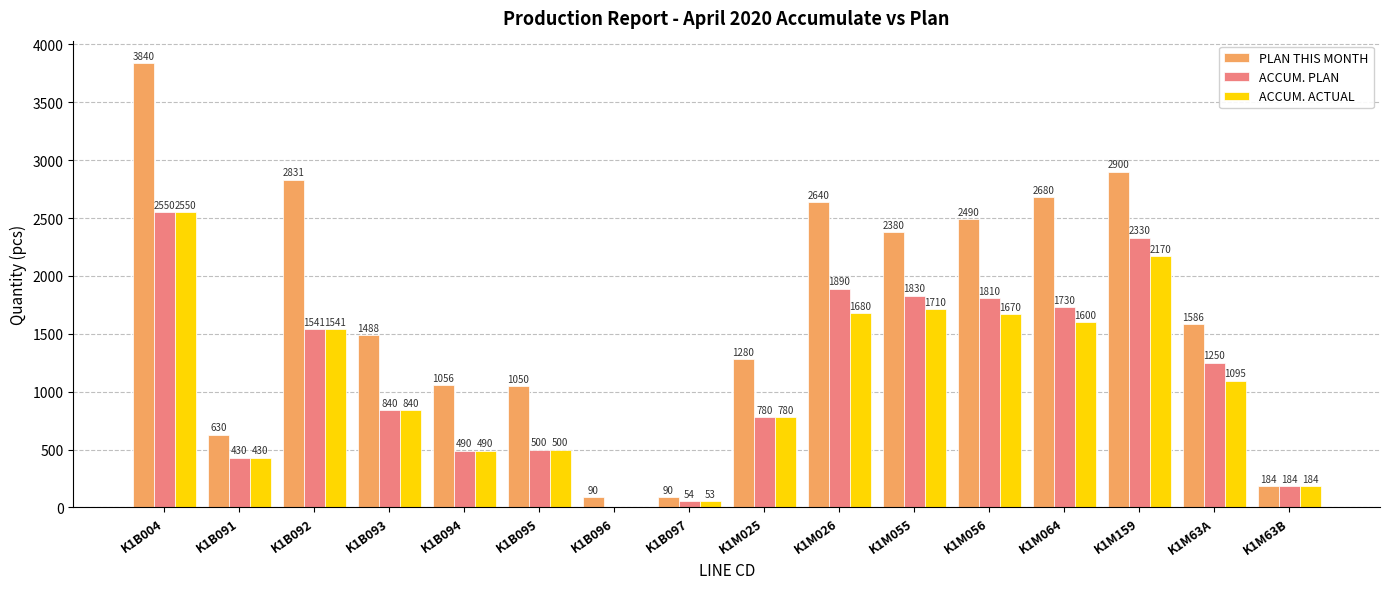

The value of ACCUM. PLAN at K1M025 is 780. True or false?

True